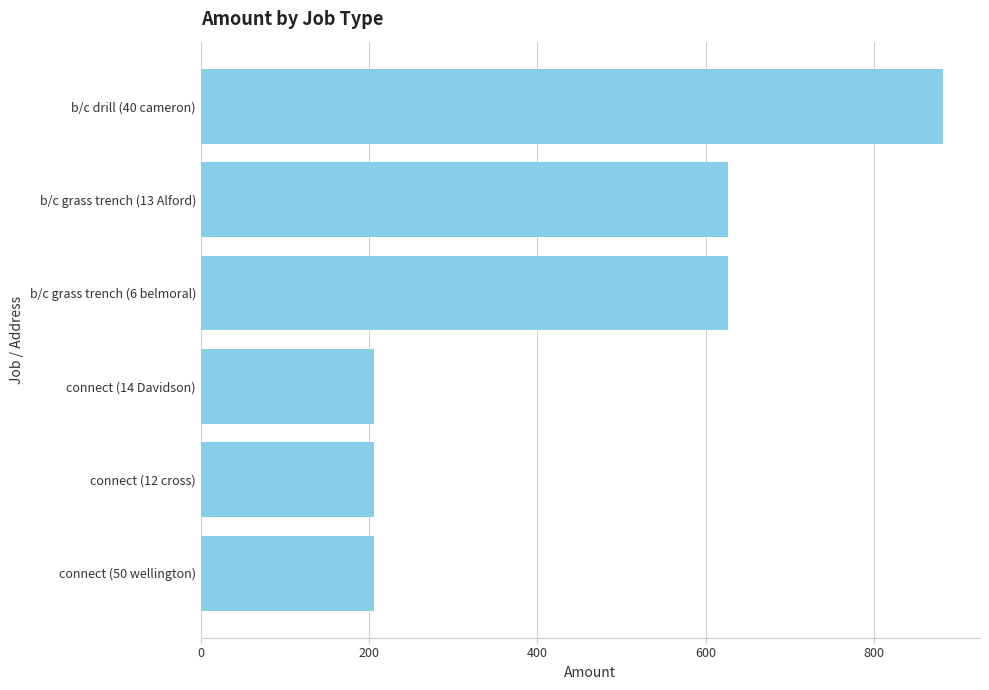

Reading top to bottom, transcribe all the data shown in this chart.

b/c drill (40 cameron)=881.7	b/c grass trench (13 Alford)=626.7	b/c grass trench (6 belmoral)=626.7	connect (14 Davidson)=205.6	connect (12 cross)=205.6	connect (50 wellington)=205.6